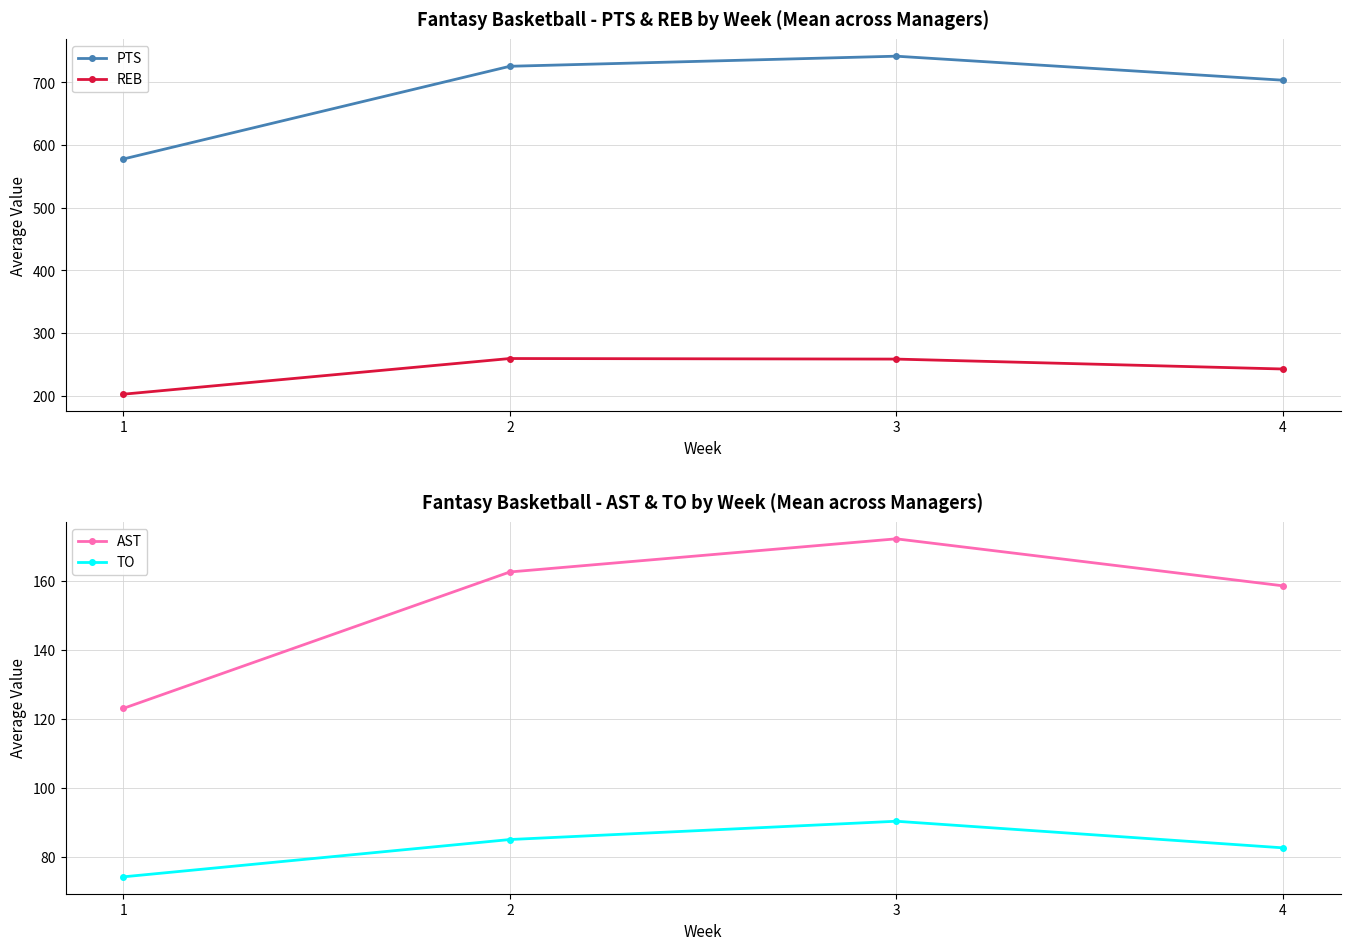

The value of TO at 3 is 90.4. True or false?

True